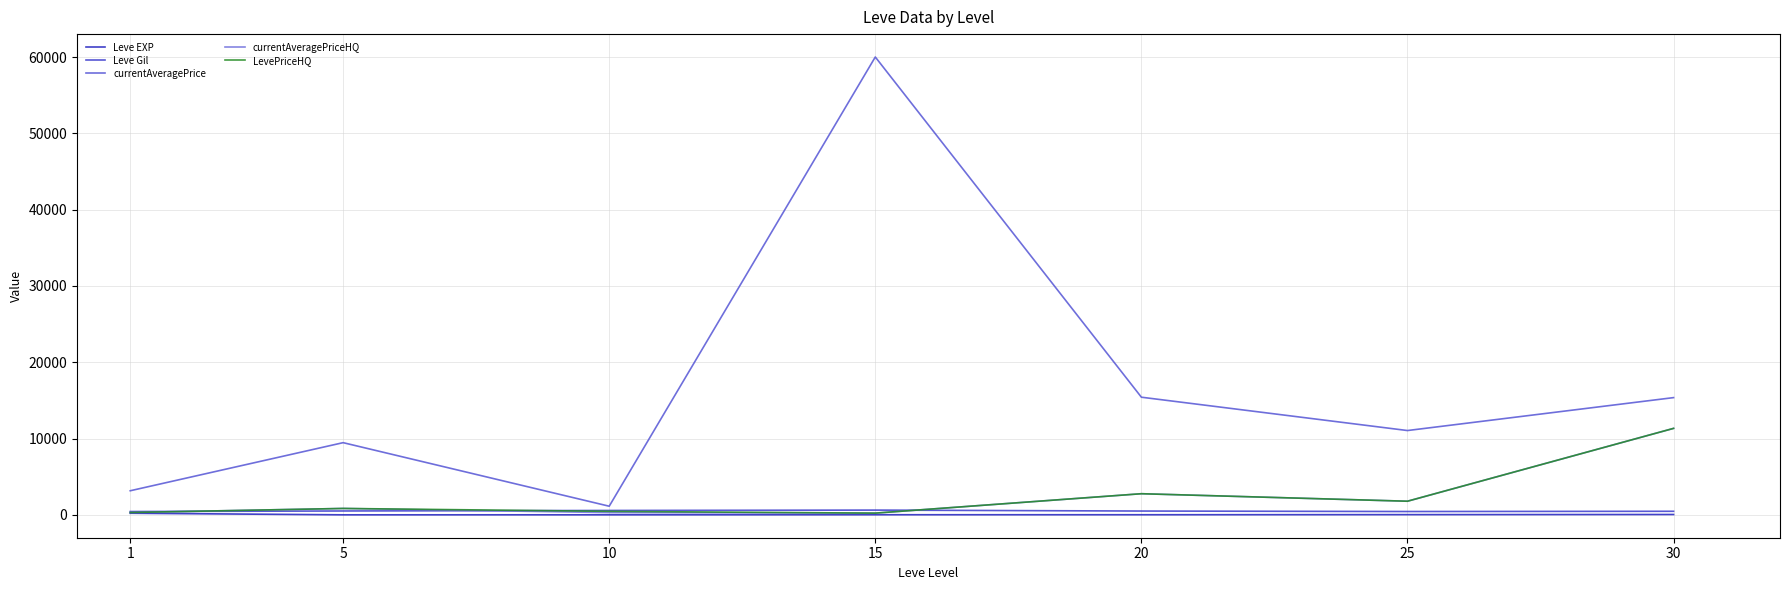

Reading left to right, transcribe all the data shown in this chart.

Leve EXP: 1=210.7	5=3.7	10=7.5	15=15.7	20=15.0	25=29.7	30=47.0
Leve Gil: 1=435.3	5=508.3	10=575.0	15=623.3	20=500.0	25=438.3	30=467.5
currentAveragePrice: 1=3159.5	5=9460.8	10=1132.5	15=60000.0	20=15417.8	25=11049.7	30=15364.2
currentAveragePriceHQ: 1=308.0	5=840.0	10=296.0	15=226.7	20=2770.0	25=1786.8	30=11333.0
LevePriceHQ: 1=308.0	5=840.0	10=460.0	15=226.7	20=2770.0	25=1786.8	30=11333.0